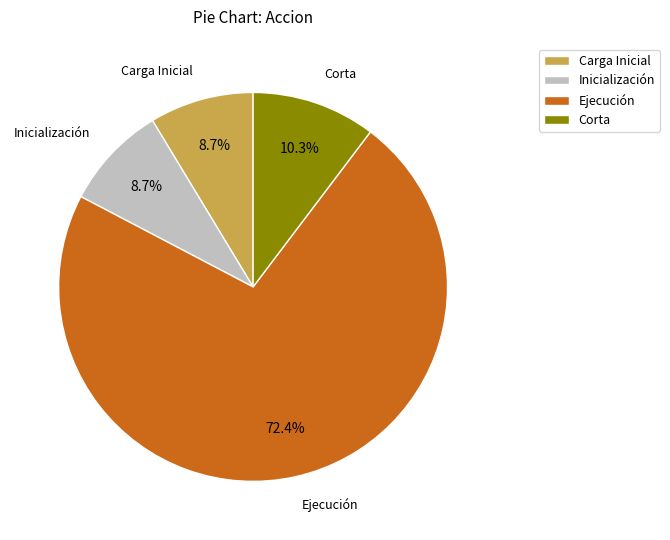

What is the total percentage of Ejecución and Carga Inicial?

81.0%